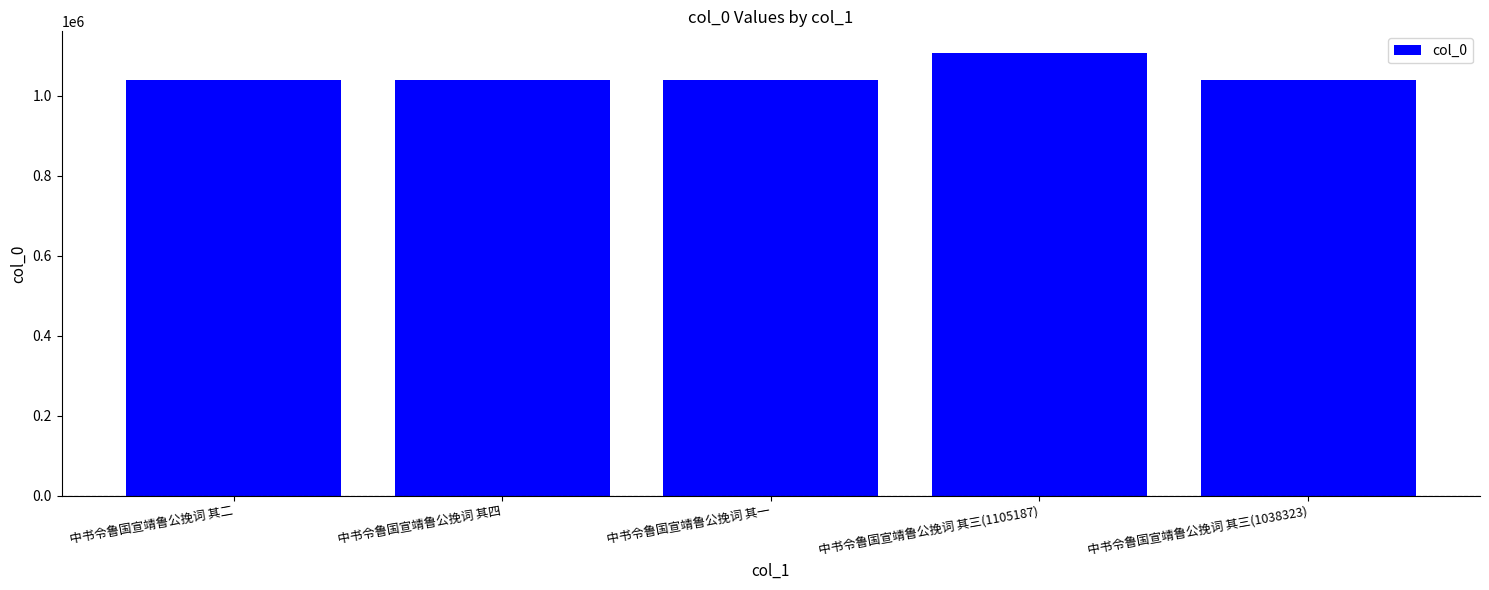

The chart shows a value of 1038321 at 中书令鲁国宣靖鲁公挽词 其一. True or false?

True